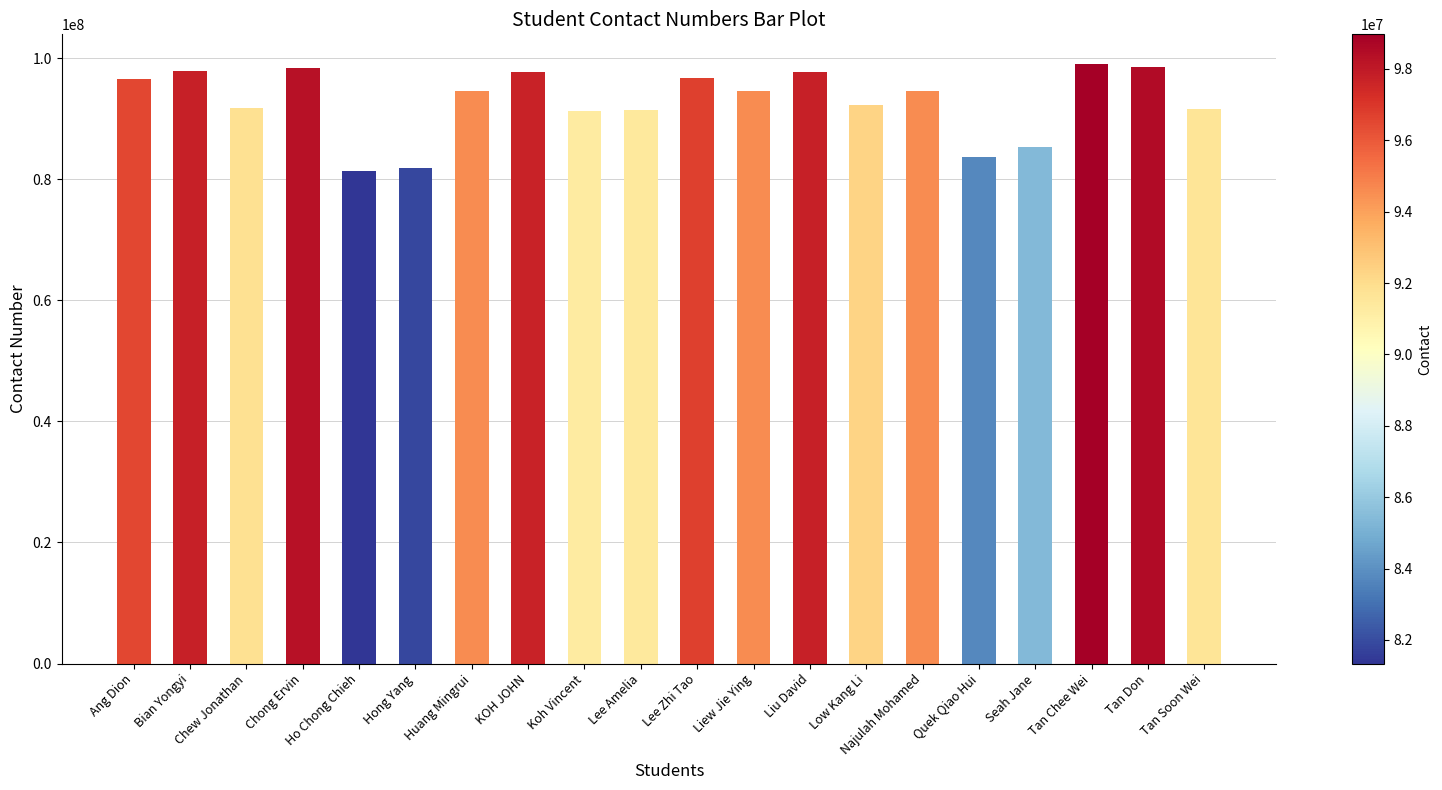

What is the difference between the maximum and second lowest values?

17084022